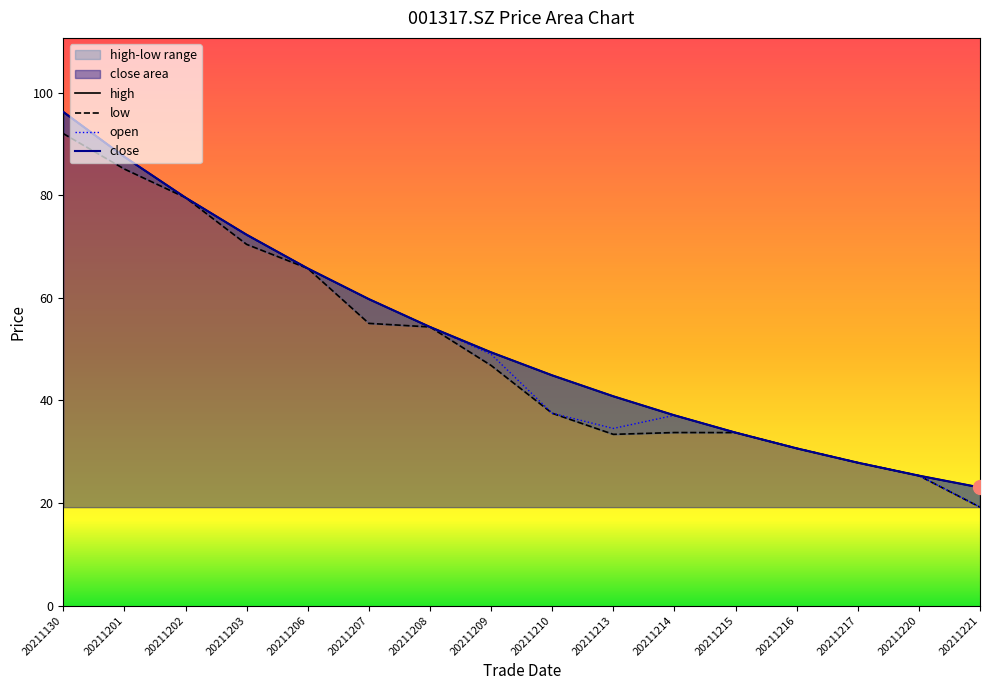

Reading left to right, list all the values displayed in this chart.

open: 20211130=96.2	20211201=87.5	20211202=79.5	20211203=72.2	20211206=65.7	20211207=59.8	20211208=54.3	20211209=49.0	20211210=37.5	20211213=34.5	20211214=37.1	20211215=33.7	20211216=30.7	20211217=27.9	20211220=25.3	20211221=19.2
high: 20211130=96.2	20211201=87.5	20211202=79.5	20211203=72.3	20211206=65.7	20211207=59.8	20211208=54.3	20211209=49.4	20211210=44.9	20211213=40.8	20211214=37.1	20211215=33.7	20211216=30.7	20211217=27.9	20211220=25.3	20211221=23.0
low: 20211130=92.0	20211201=85.1	20211202=79.5	20211203=70.4	20211206=65.7	20211207=55.0	20211208=54.3	20211209=46.8	20211210=37.5	20211213=33.4	20211214=33.7	20211215=33.7	20211216=30.7	20211217=27.9	20211220=25.3	20211221=19.2
close: 20211130=96.2	20211201=87.5	20211202=79.5	20211203=72.3	20211206=65.7	20211207=59.8	20211208=54.3	20211209=49.4	20211210=44.9	20211213=40.8	20211214=37.1	20211215=33.7	20211216=30.7	20211217=27.9	20211220=25.3	20211221=23.0